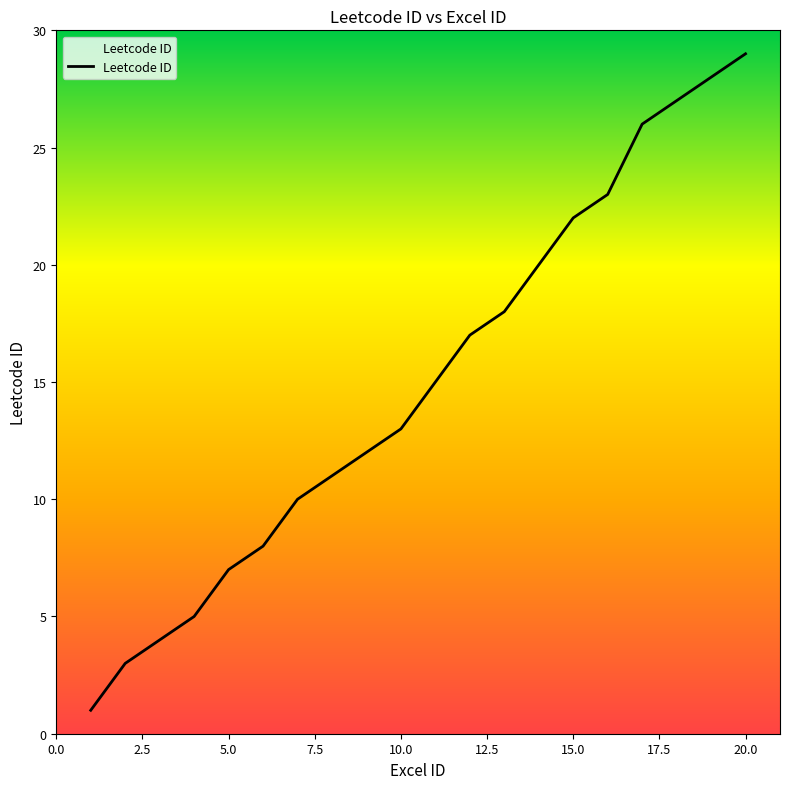

What is the difference between the maximum and minimum values?

28